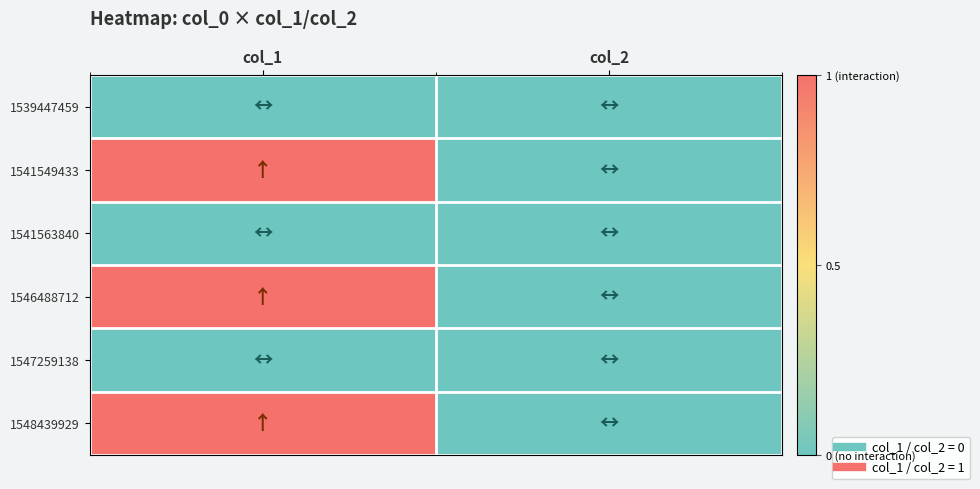

What is the difference between the highest and lowest values at col_1?

1